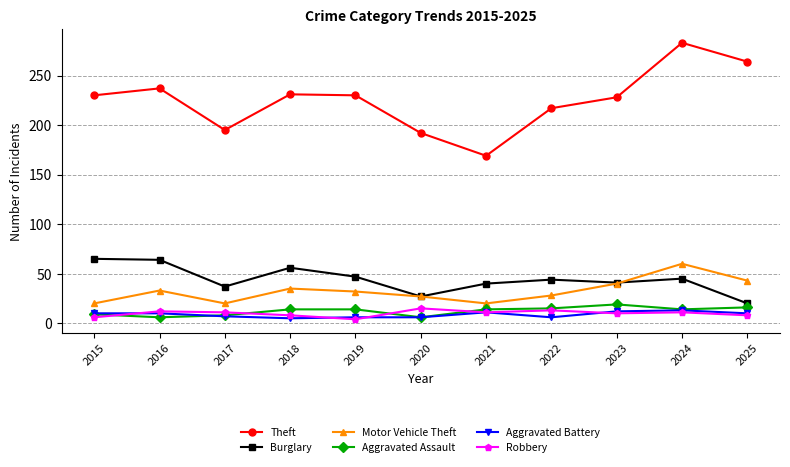

The Aggravated Assault series shows 14 at 2018. True or false?

True